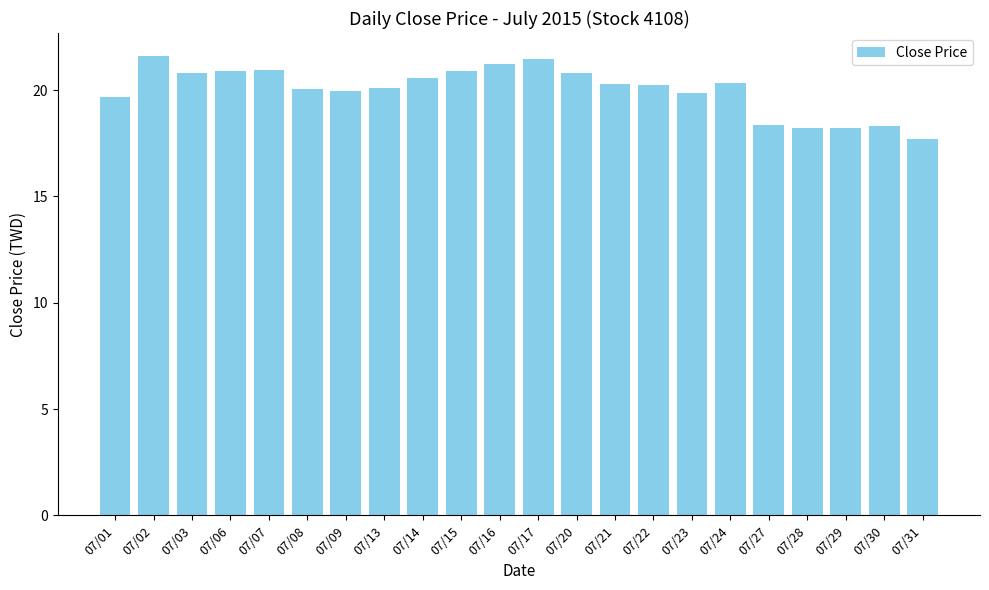

The value at 07/23 is 12.8. True or false?

False